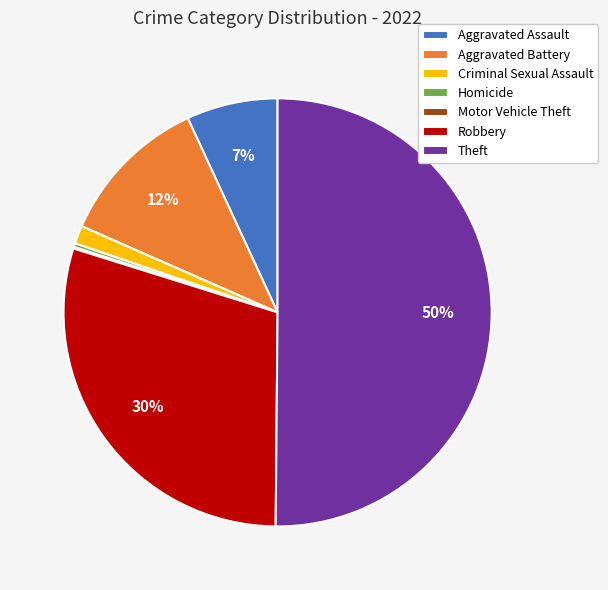

What is the largest slice in the pie chart?

Theft